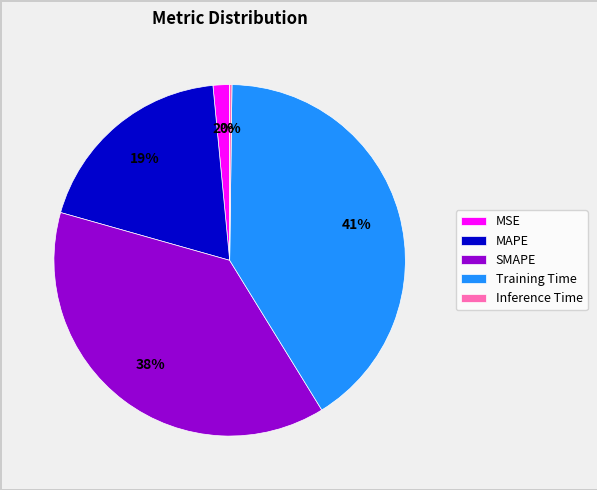

Combined, do MSE and MAPE account for over 50%?

No